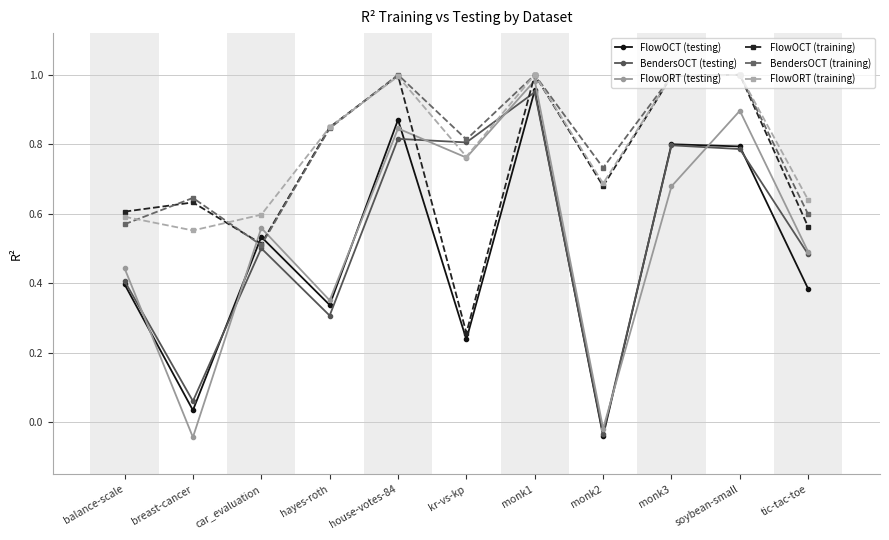

Between house-votes-84 and monk1, which series saw the biggest shift?

FlowORT (testing)